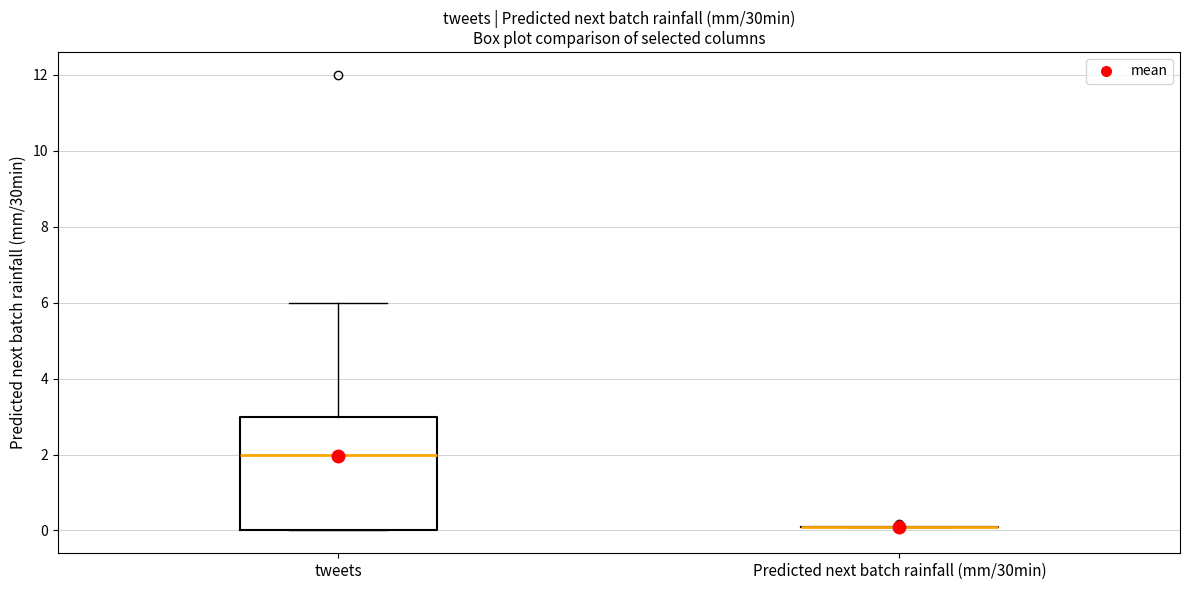

Reading left to right, read every box against the y-axis: the position of its median line, the range the box covers, and the ends of its whiskers. The values are not printed on the chart, so give them approximately, as read against the axis.

tweets: median 2, box 0 to 3, whiskers 0 to 6
Predicted next batch rainfall (mm/30min): box collapsed to a line at 0, whiskers 0 to 0